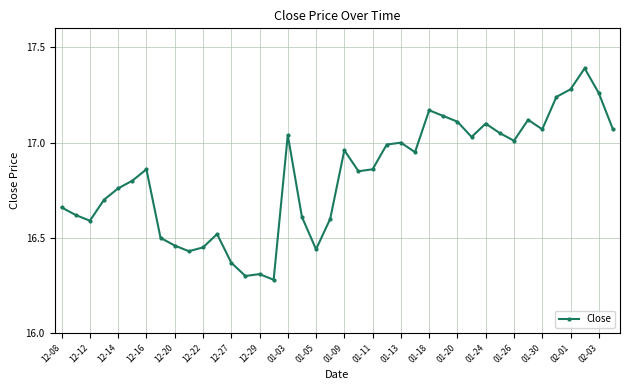

True or false: the data has more than 0 interior local peaks.

True